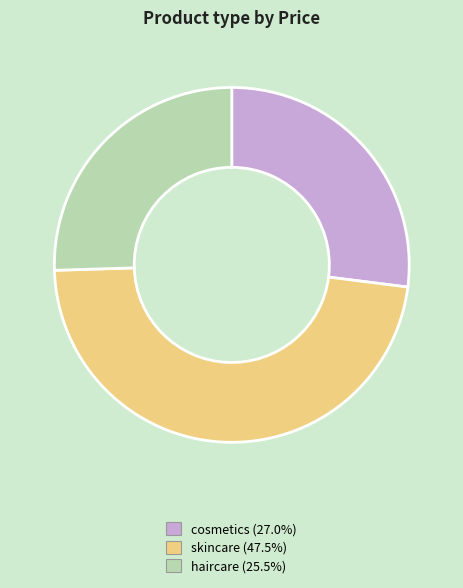

Combined, do haircare and cosmetics account for over 50%?

Yes